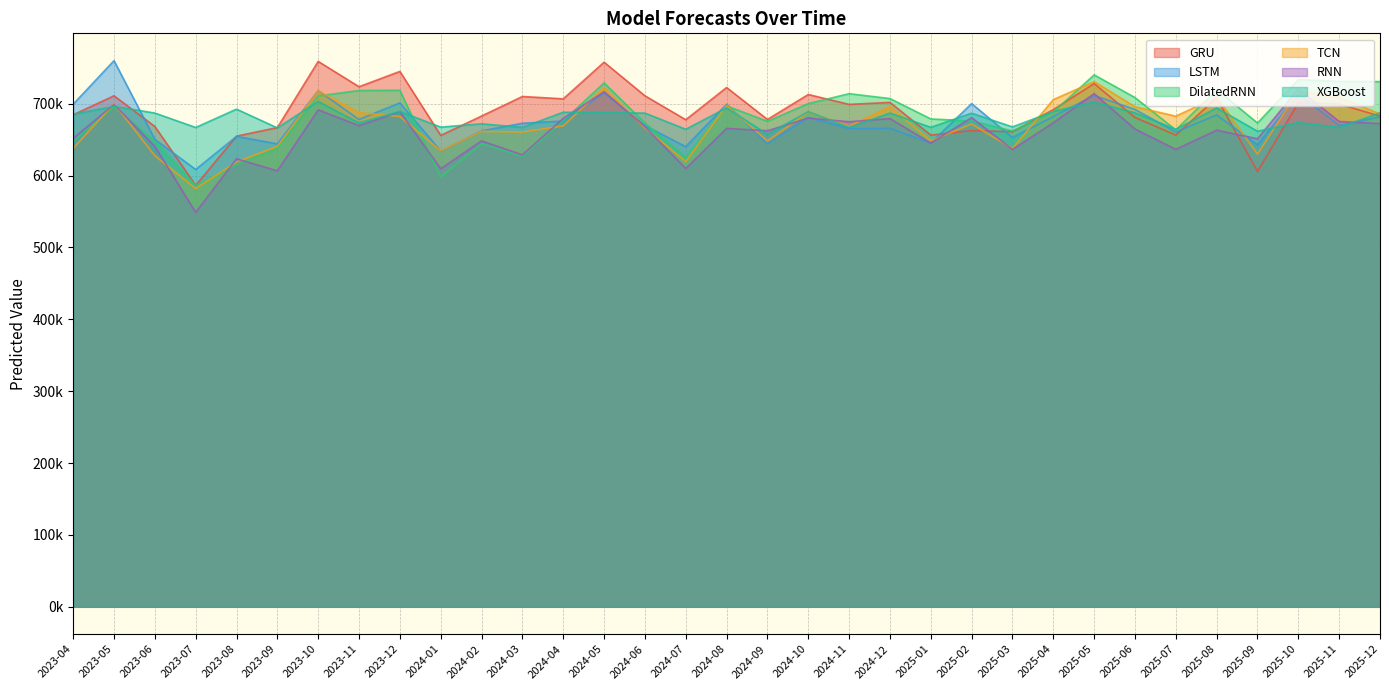

What are all the series names shown in the legend?

GRU, LSTM, DilatedRNN, TCN, RNN, XGBoost